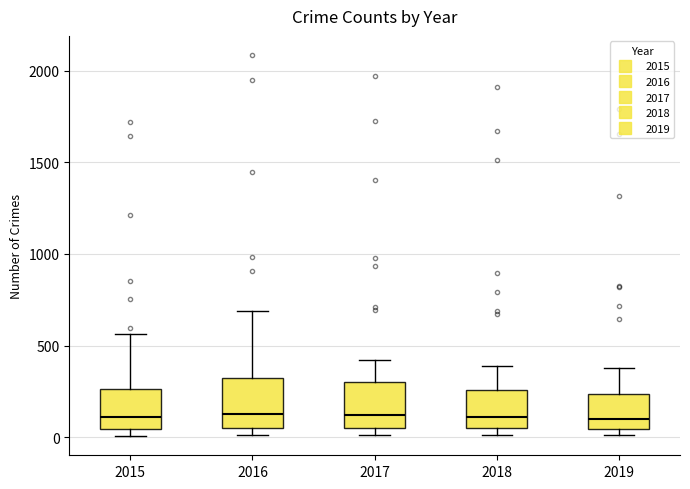

Where is the upper edge of the box at x = 2015 on the y-axis? The values are not printed on the chart, so give them approximately, as read against the axis.

250